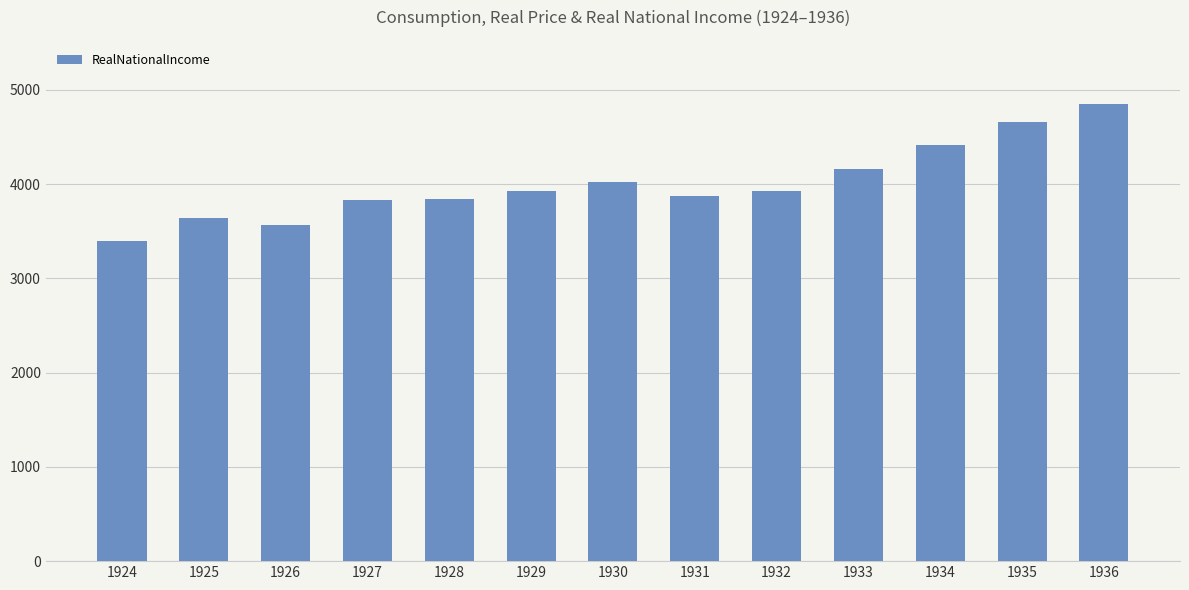

What value does the data have at 1934?

4419